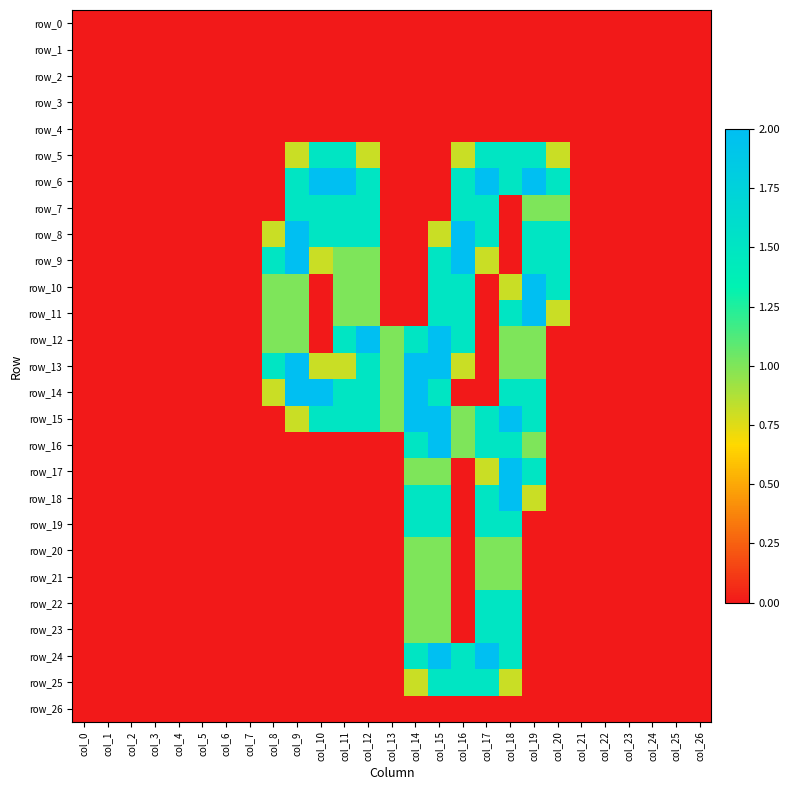

What is the sum of all row_25 values?

6.1